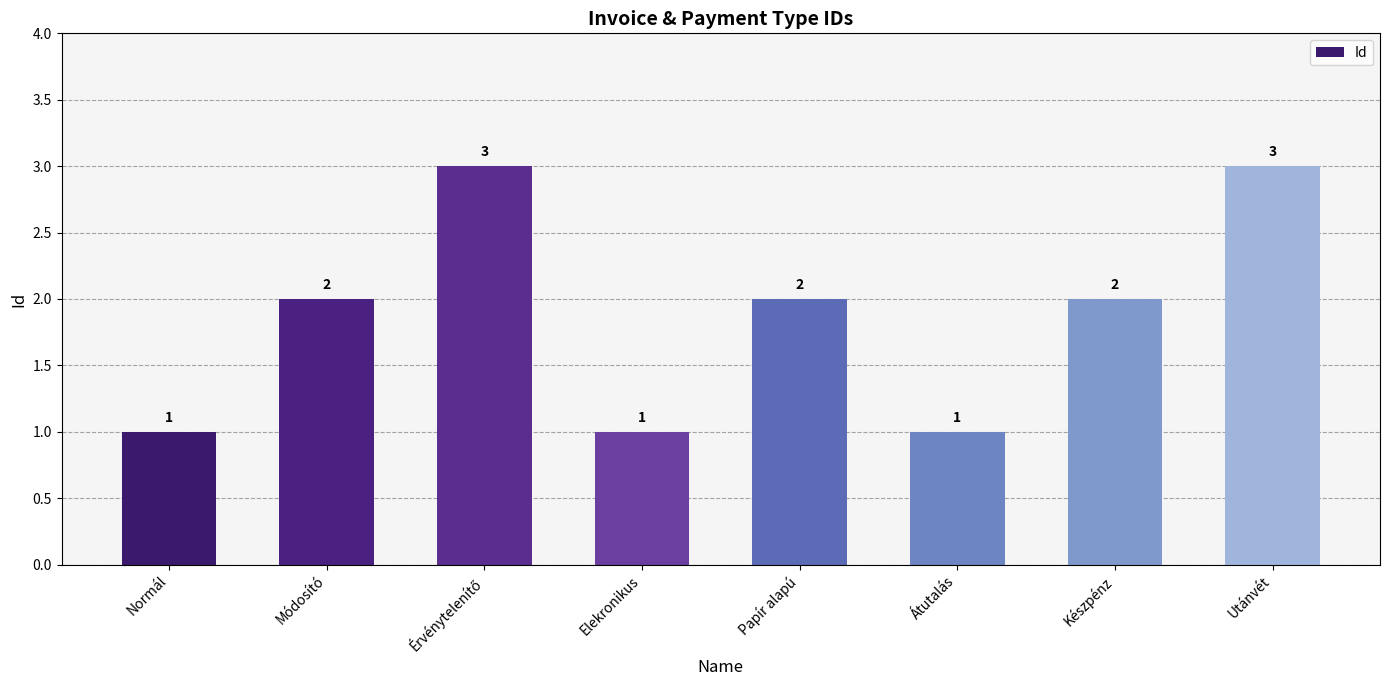

What is the sum of all values?

15